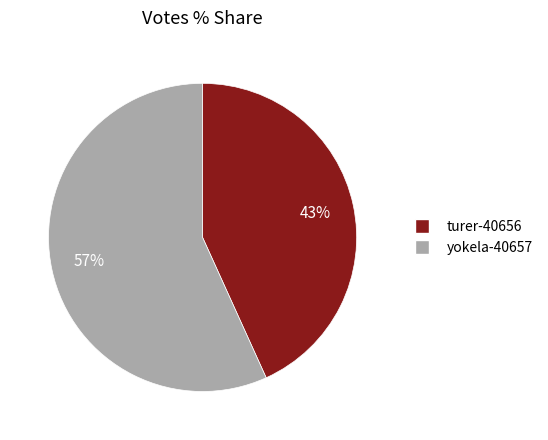

Which category has the smallest portion of the pie?

turer-40656